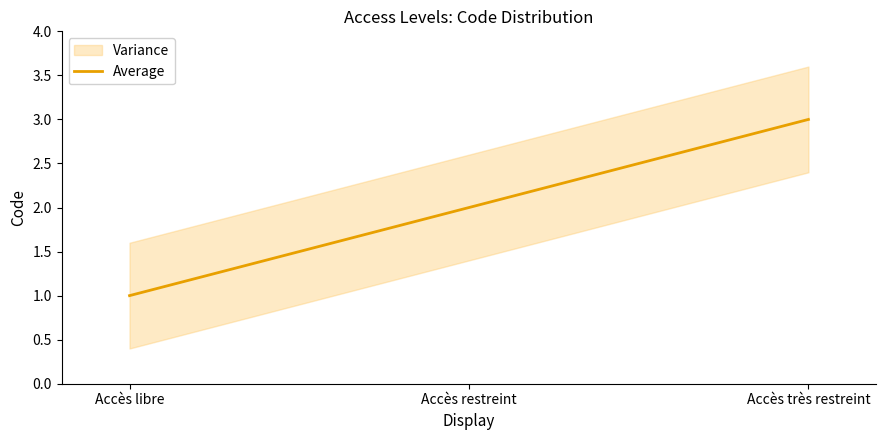

True or false: the data shows 2 at Accès restreint.

True